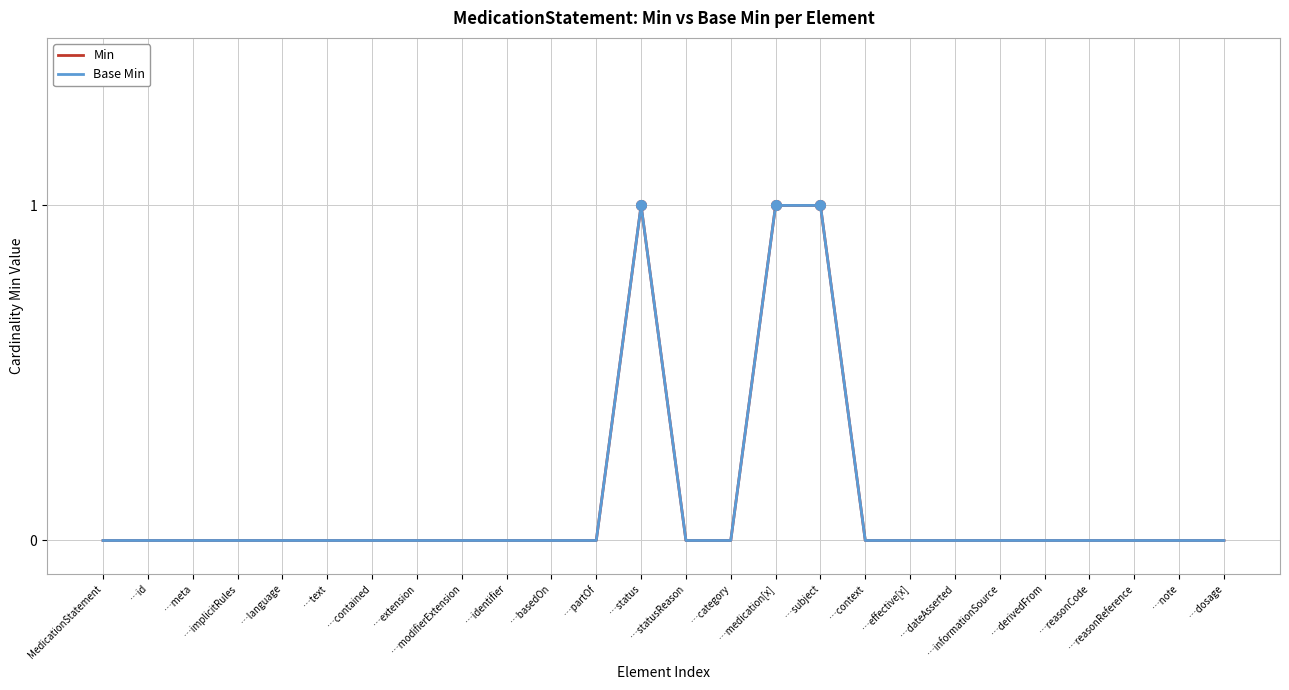

True or false: Base Min and Min intersect in this chart.

False